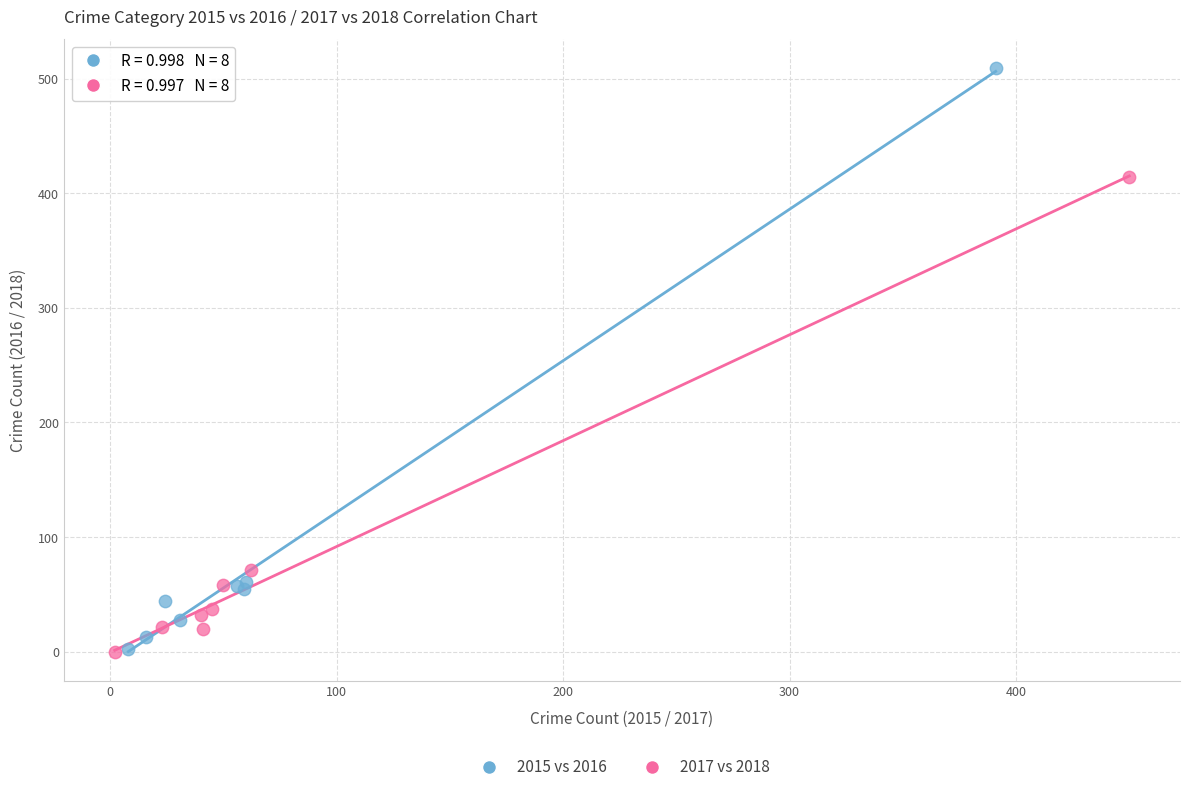

Which series has the largest Y range (max minus min)?

2015 vs 2016